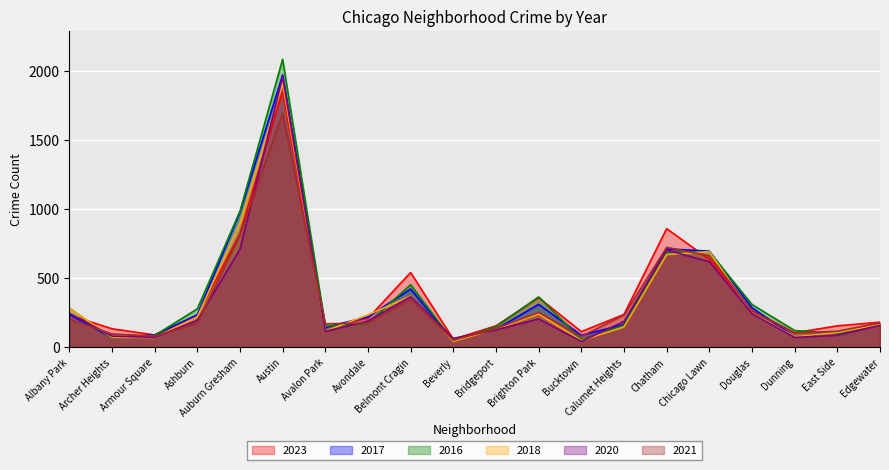

How many times do 2017 and 2016 cross each other?

9